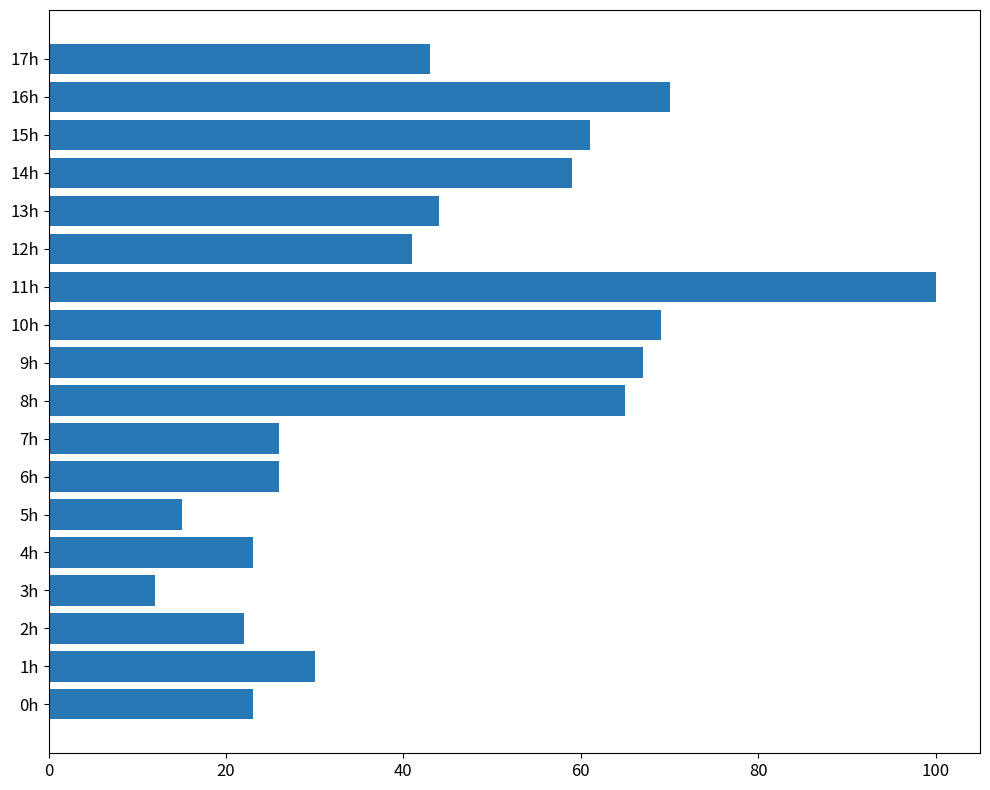

Reading bottom to top, list all the values displayed in this chart.

0h=23	1h=30	2h=22	3h=12	4h=23	5h=15	6h=26	7h=26	8h=65	9h=67	10h=69	11h=100	12h=41	13h=44	14h=59	15h=61	16h=70	17h=43